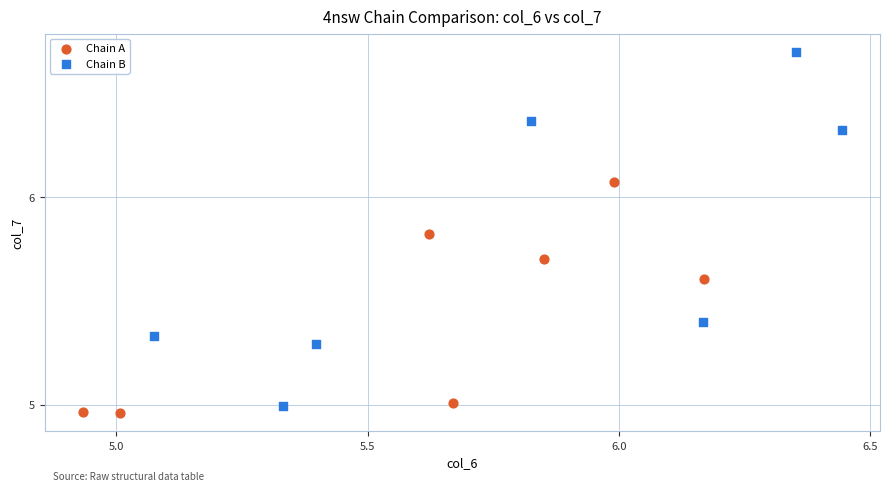

Which series contains the highest Y value?

Chain B